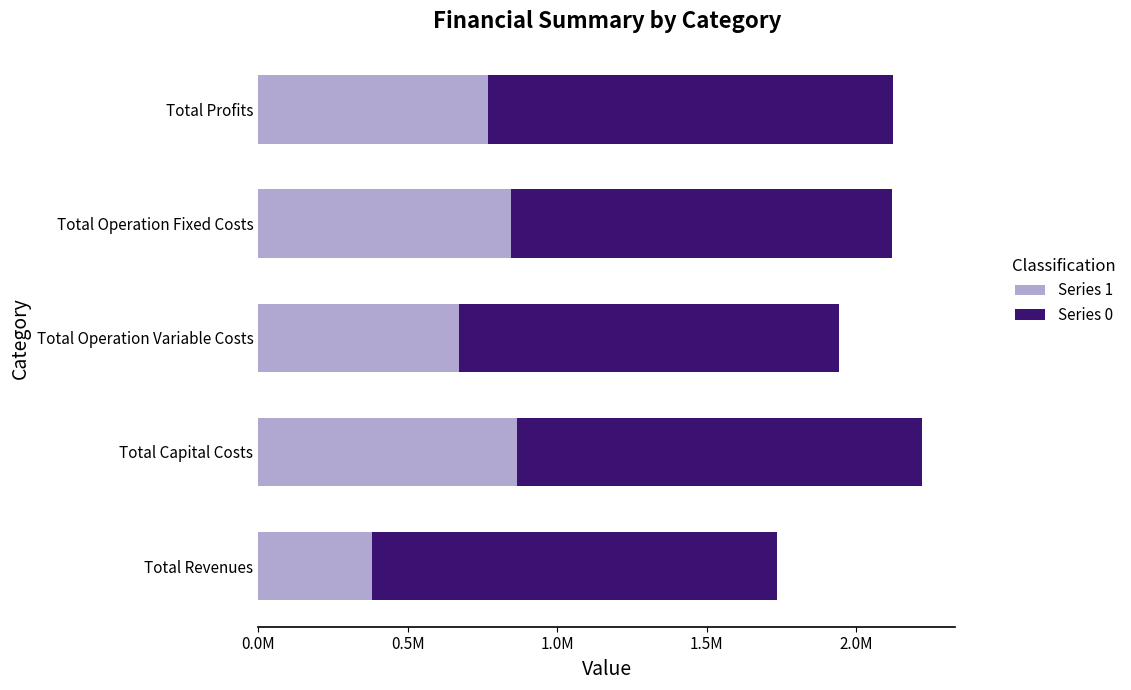

Which category has the highest value in the Series 1 series?

Total Capital Costs